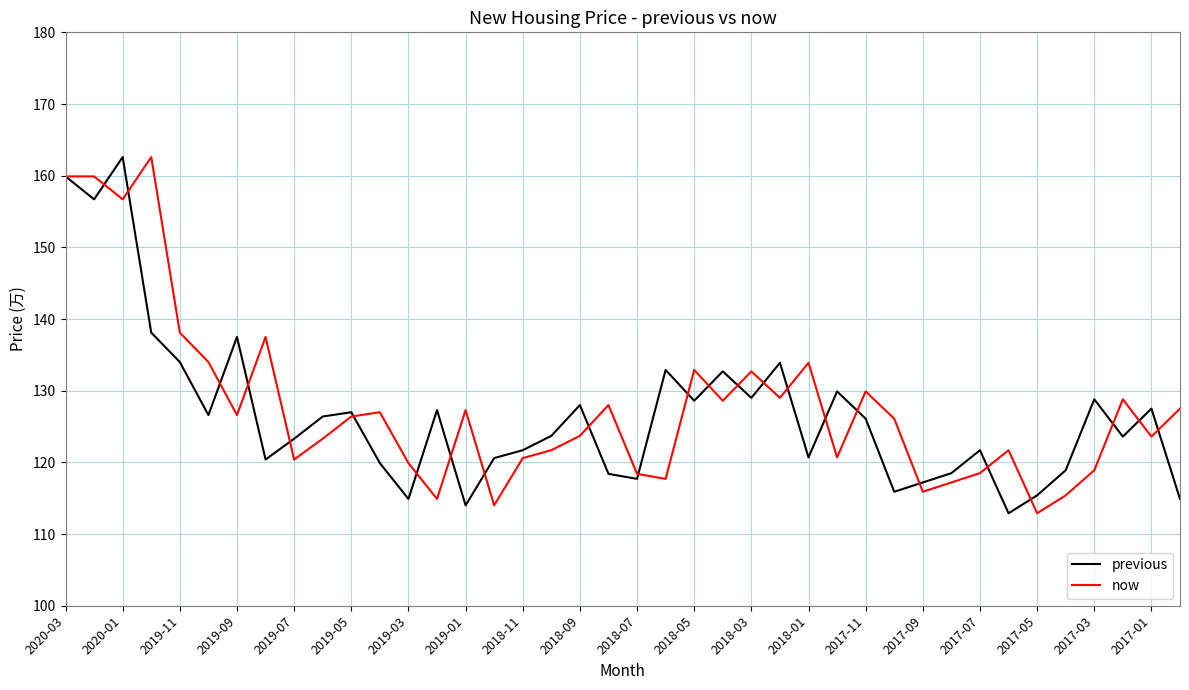

What is the greatest value displayed?

162.6